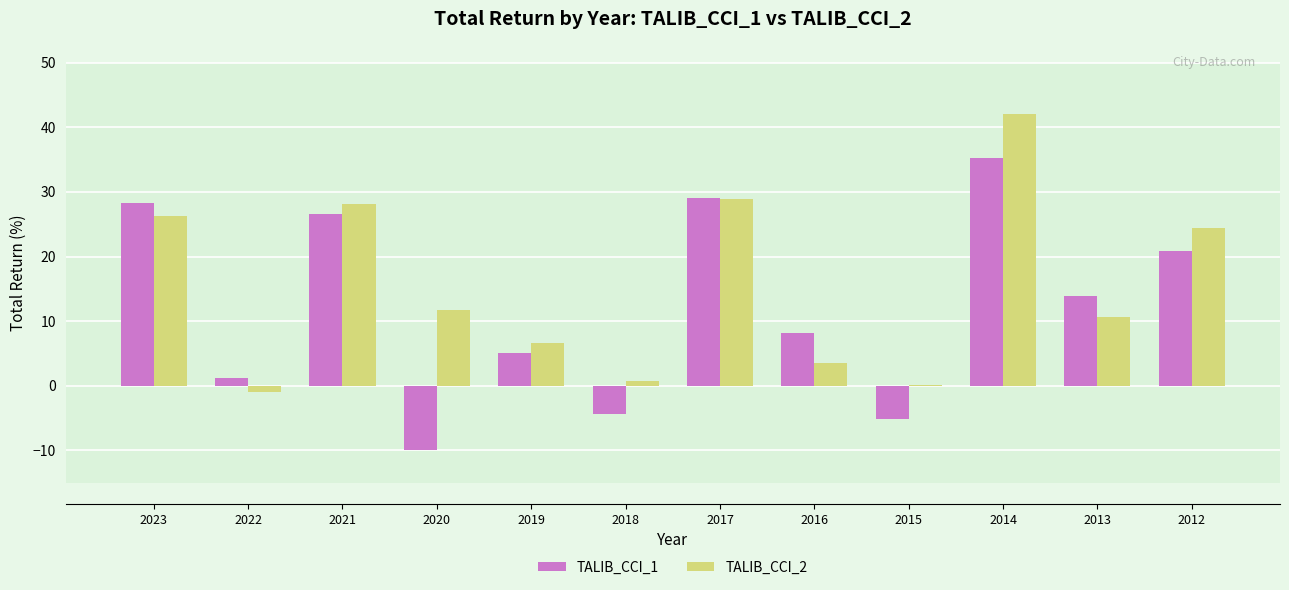

At which label is TALIB_CCI_1 closest to 12?

2013